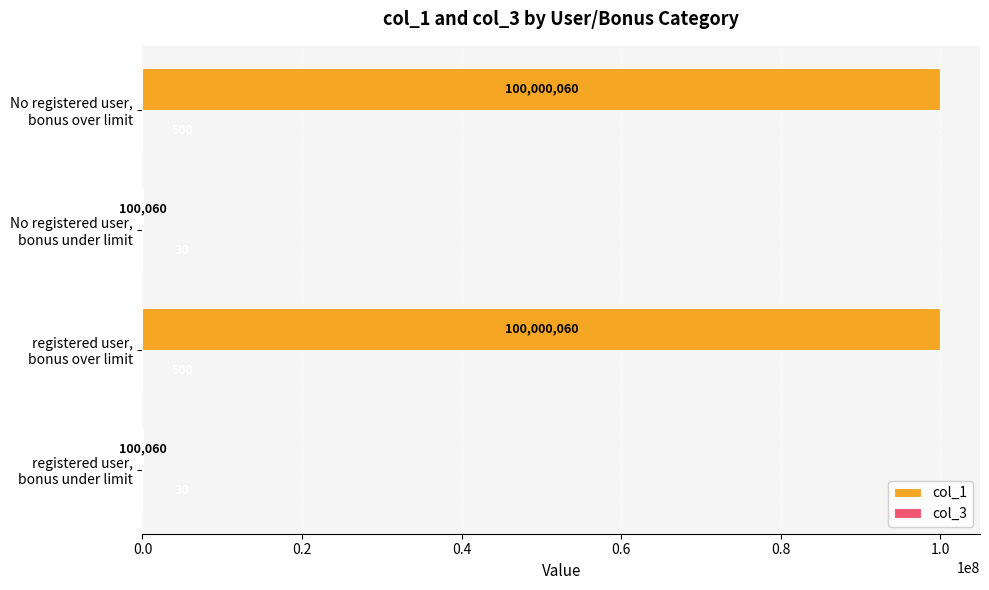

What is the greatest value displayed?

100000060